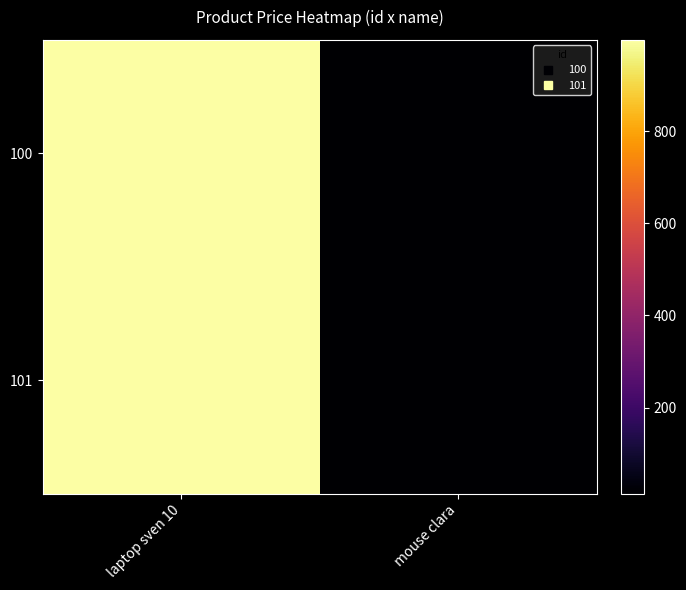

Reading left to right, what are all the values shown in this chart?

100: laptop sven 10=999.0	mouse clara=13.0
101: laptop sven 10=999.0	mouse clara=13.0